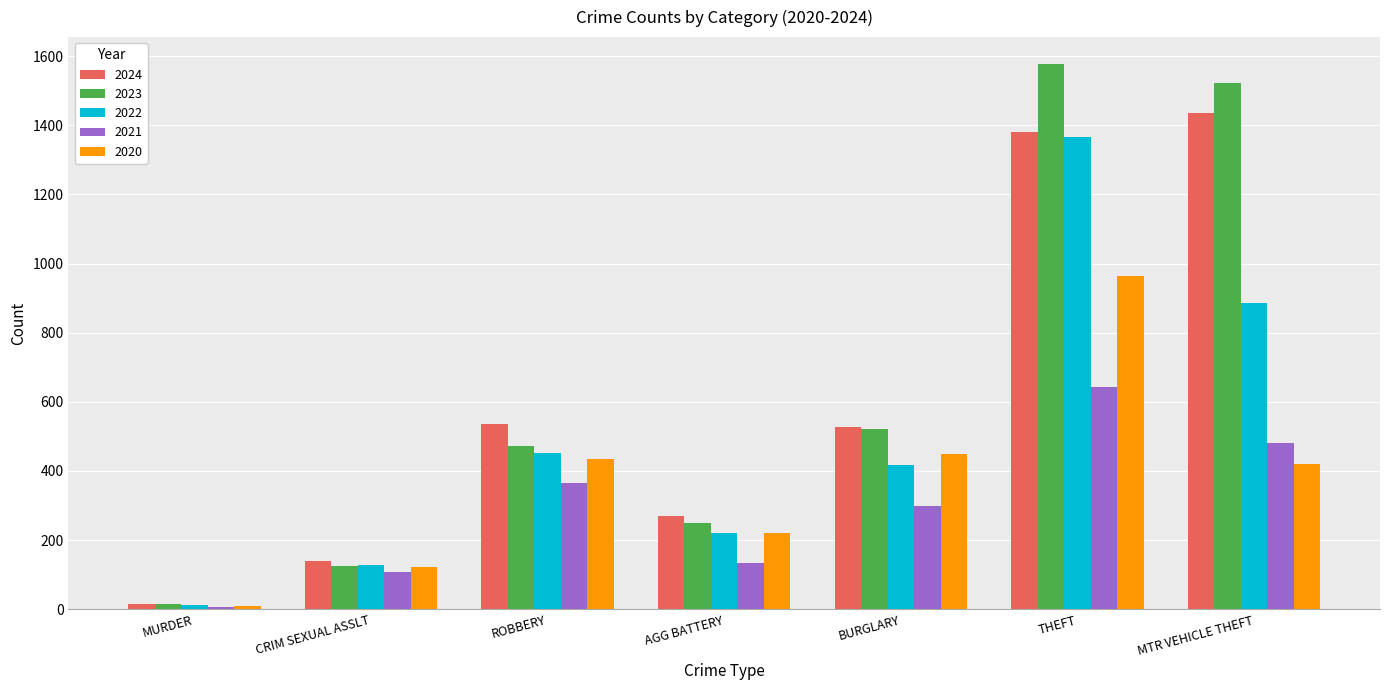

Which category has the highest value across all series?

THEFT